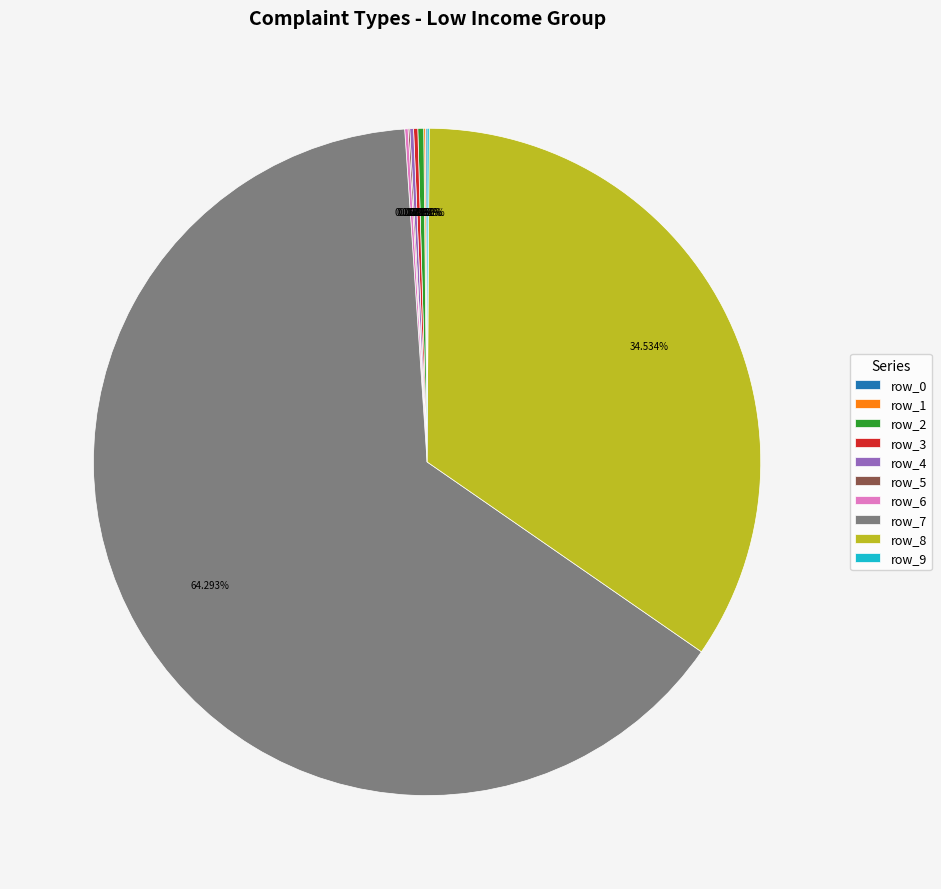

What is the majority slice?

row_7